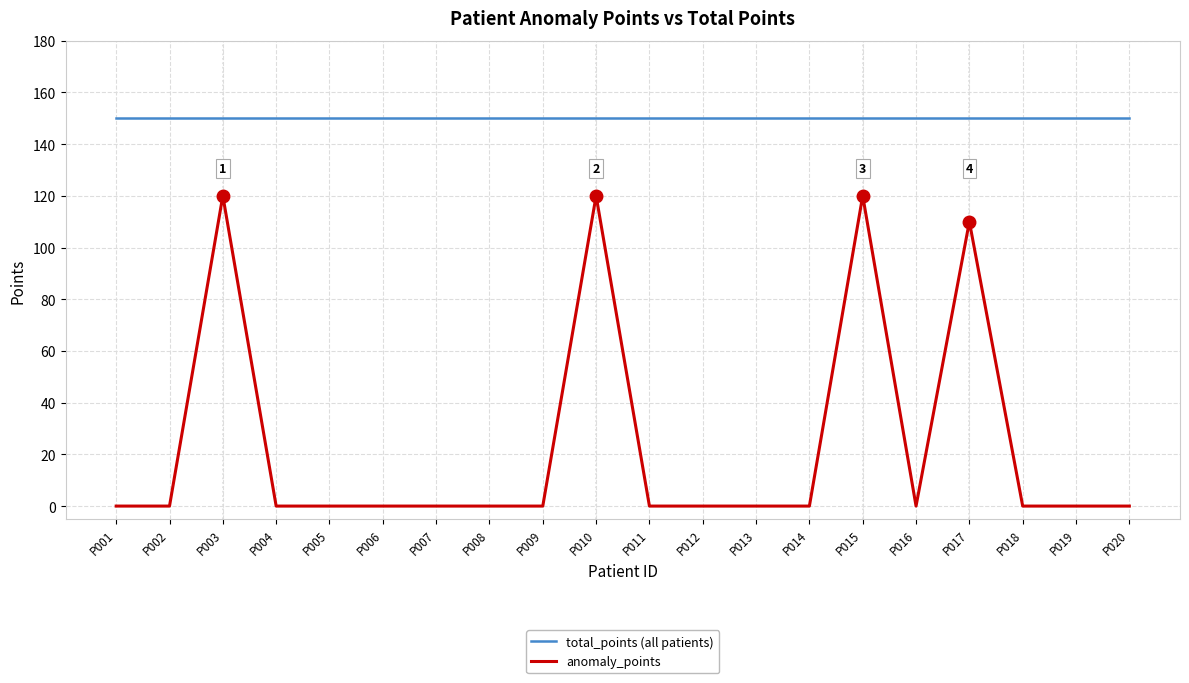

Reading left to right, transcribe all the data shown in this chart.

total_points (all patients): P001=150	P002=150	P003=150	P004=150	P005=150	P006=150	P007=150	P008=150	P009=150	P010=150	P011=150	P012=150	P013=150	P014=150	P015=150	P016=150	P017=150	P018=150	P019=150	P020=150
anomaly_points: P001=0	P002=0	P003=120	P004=0	P005=0	P006=0	P007=0	P008=0	P009=0	P010=120	P011=0	P012=0	P013=0	P014=0	P015=120	P016=0	P017=110	P018=0	P019=0	P020=0